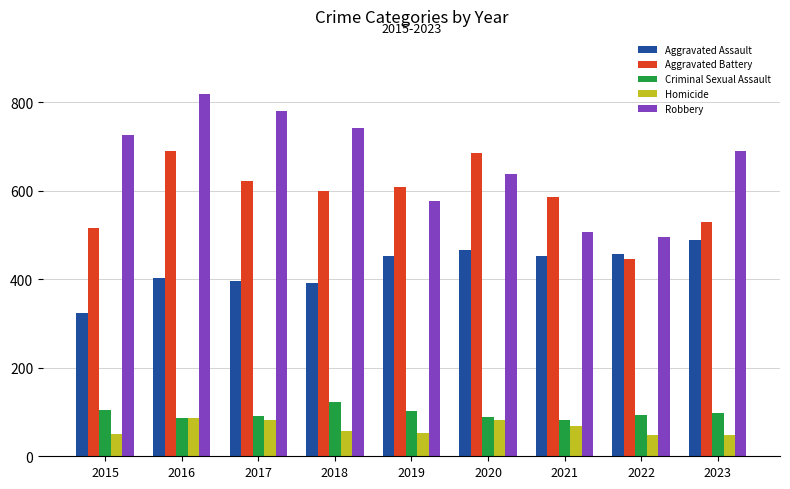

List the series in order of their peak value, lowest first.

Homicide, Criminal Sexual Assault, Aggravated Assault, Aggravated Battery, Robbery